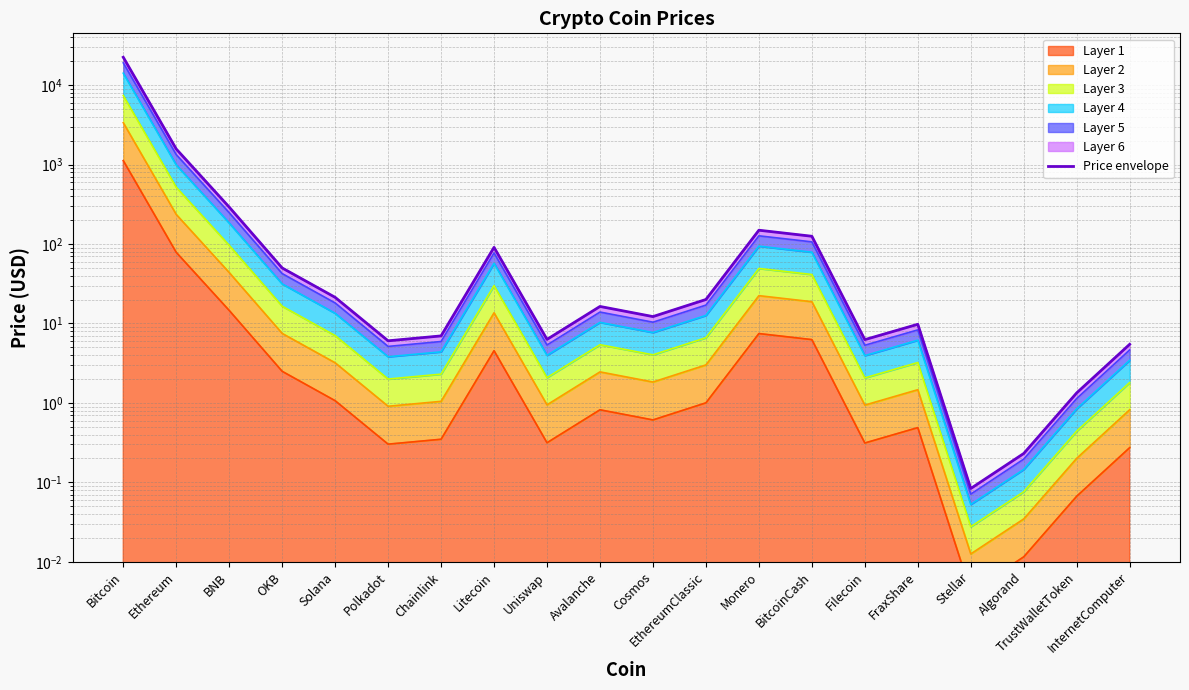

Between Litecoin and OKB, which is larger?

Litecoin